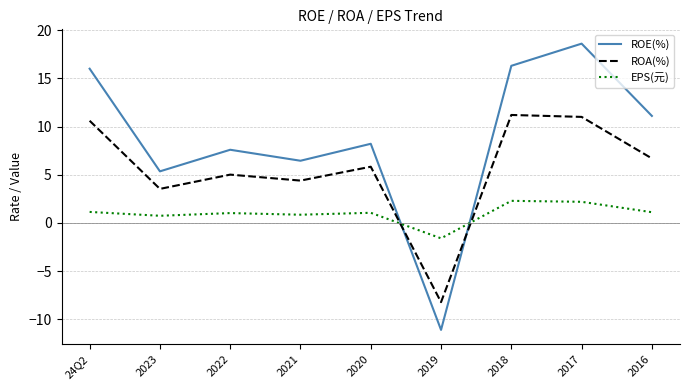

What is the minimum value shown in the chart?

-11.1